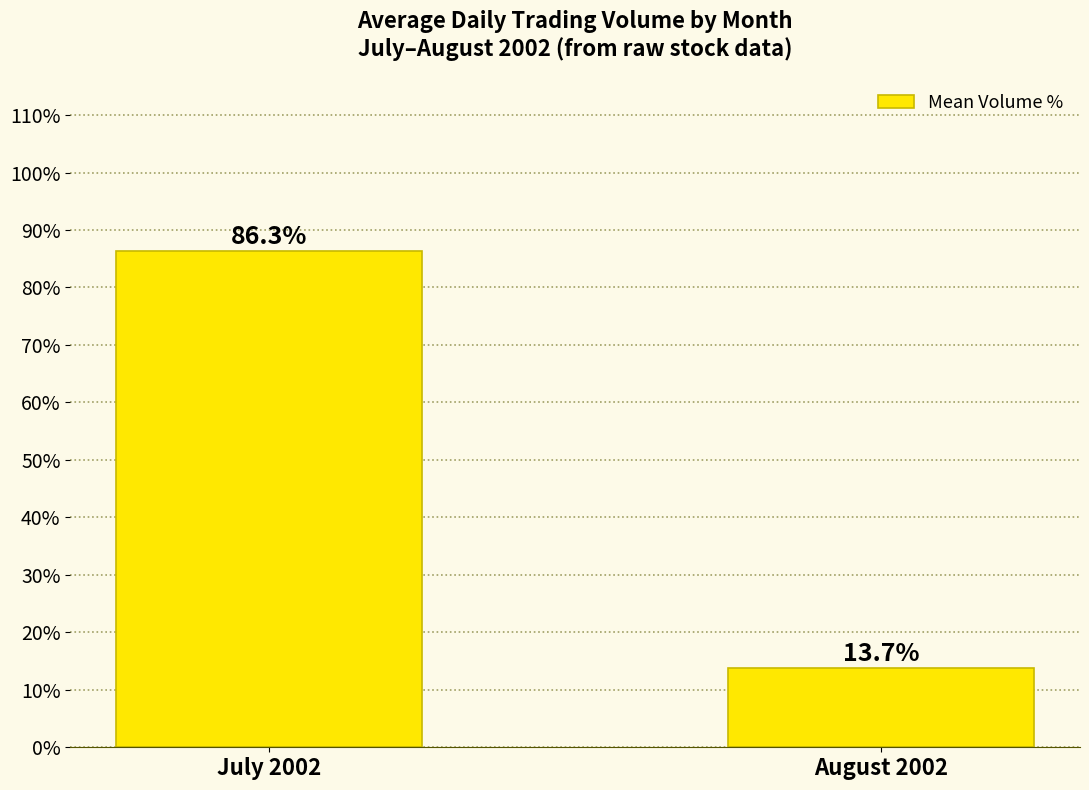

What is the minimum value shown in the chart?

13.7